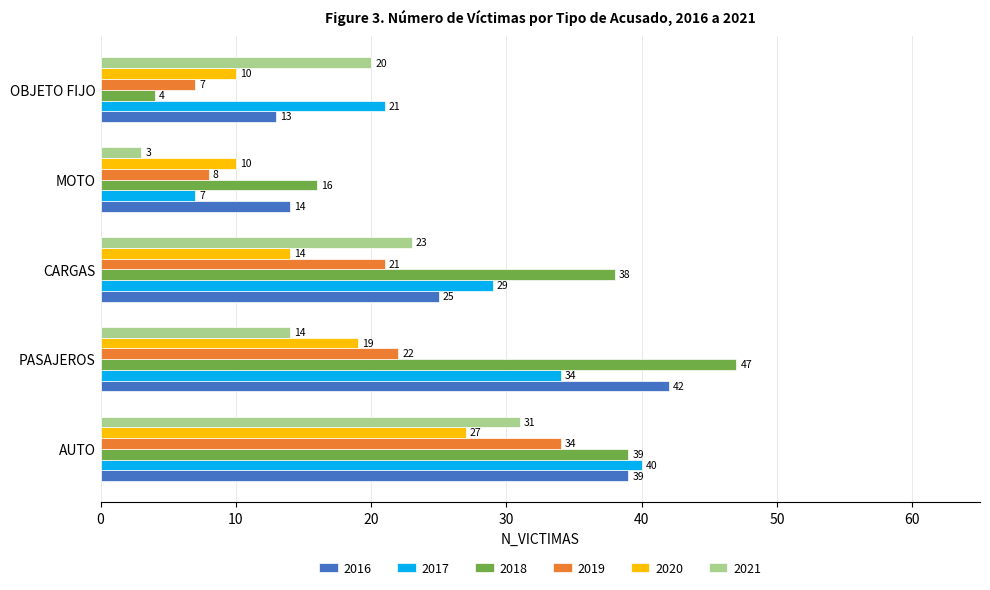

What value does the 2019 series have at PASAJEROS, to the nearest 10?

20